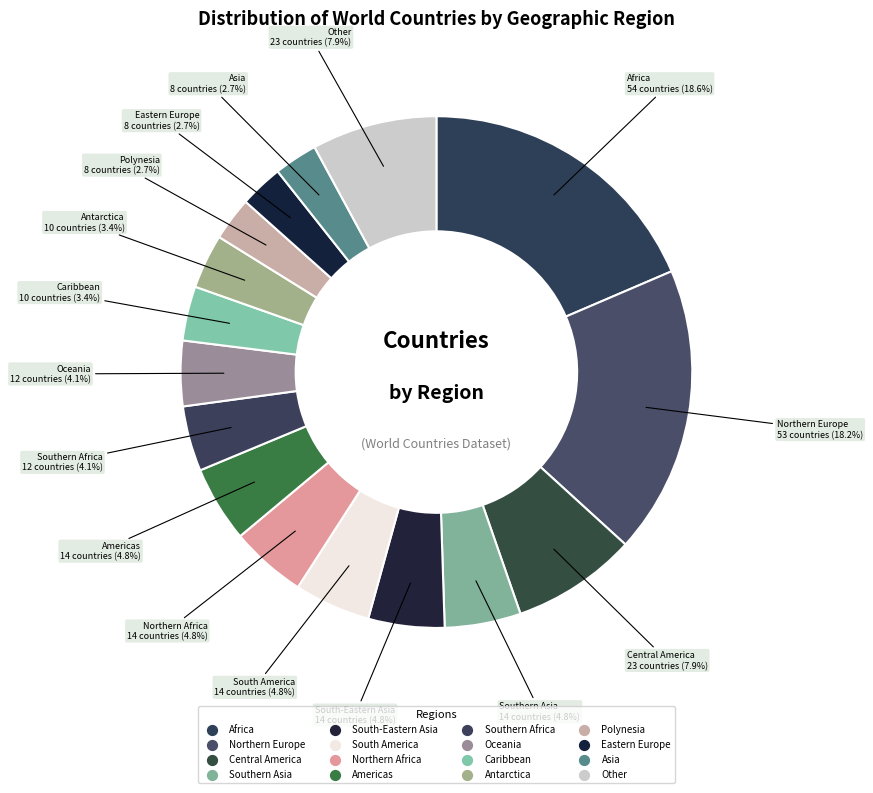

Count the number of slices in the pie.

16